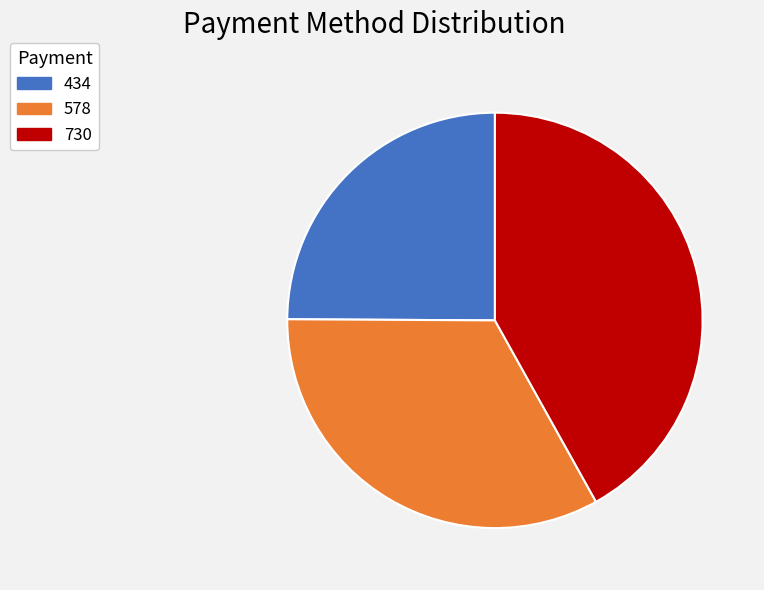

Is the sum of 578 and 730 greater than half?

Yes